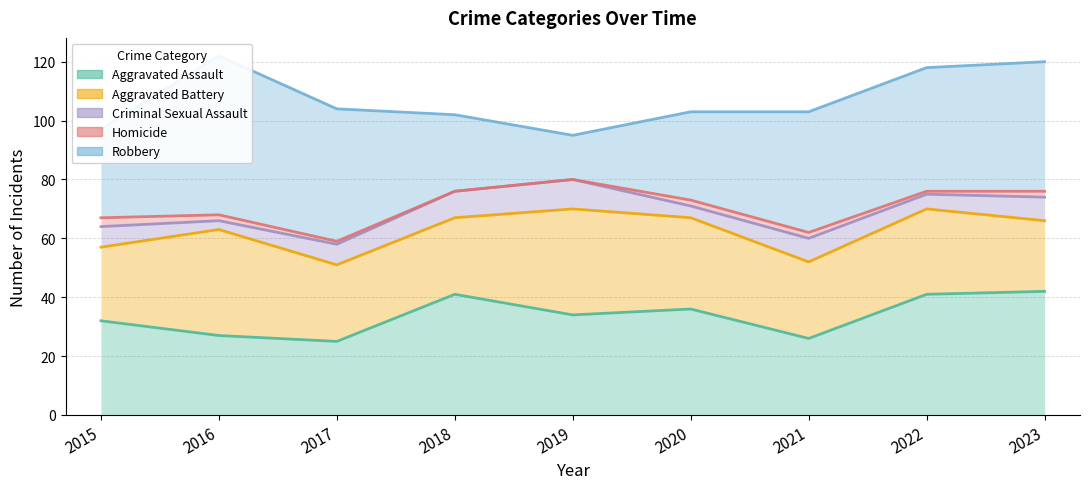

What is the value of the Homicide point at the 9th from the left?

2